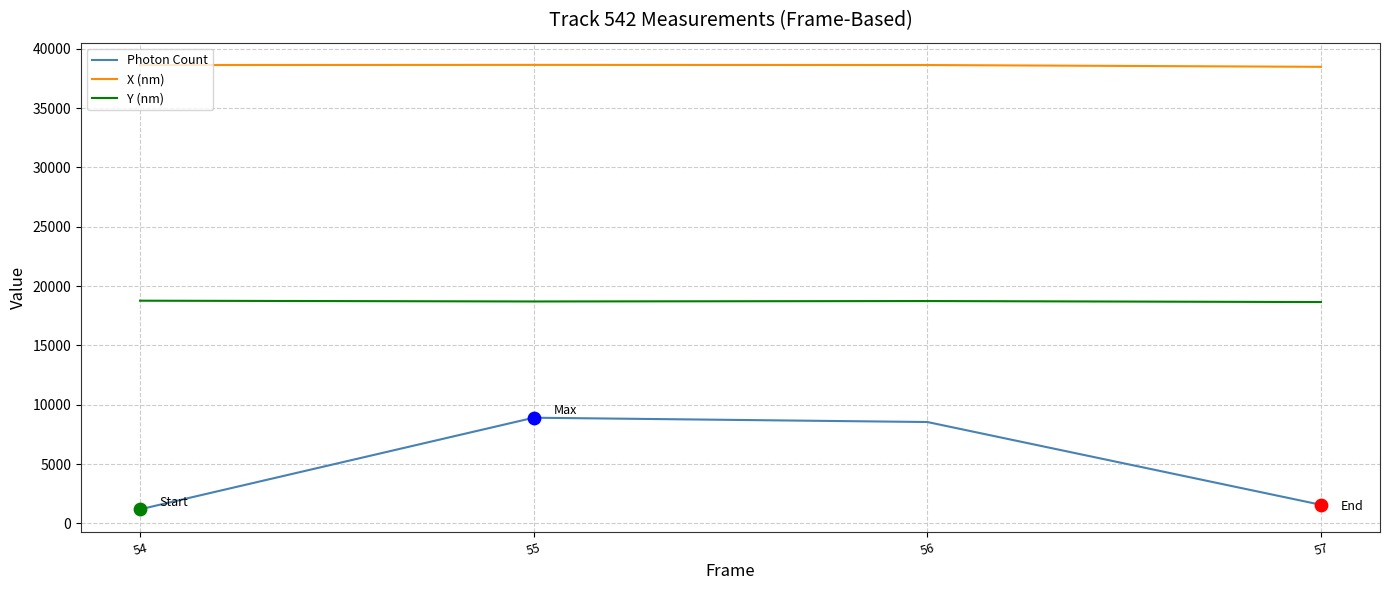

Which series has the largest total across all categories?

X (nm)